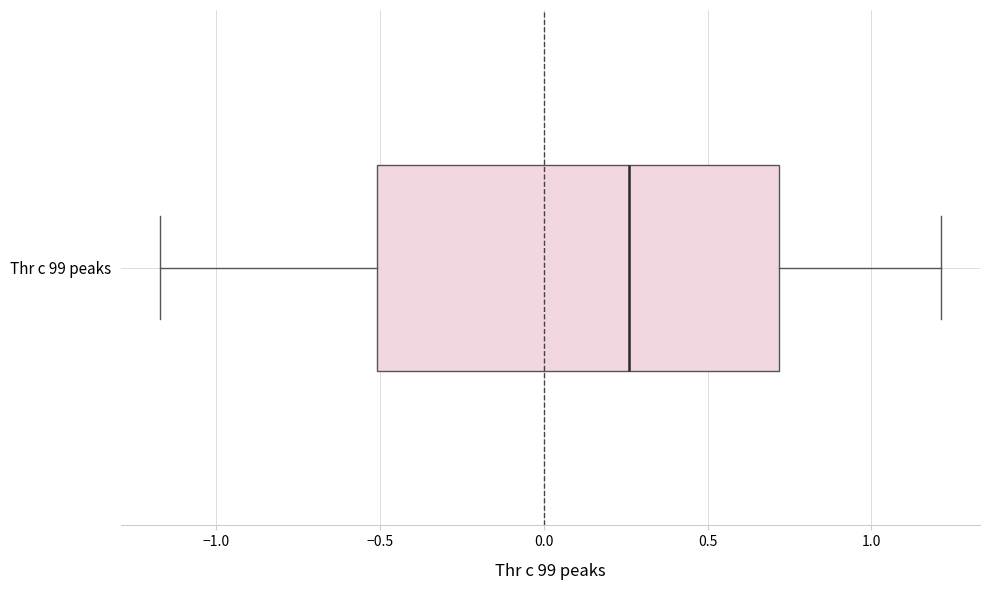

Where does the median line of the box for Thr c 99 peaks sit on the x-axis? The values are not printed on the chart, so give them approximately, as read against the axis.

0.25